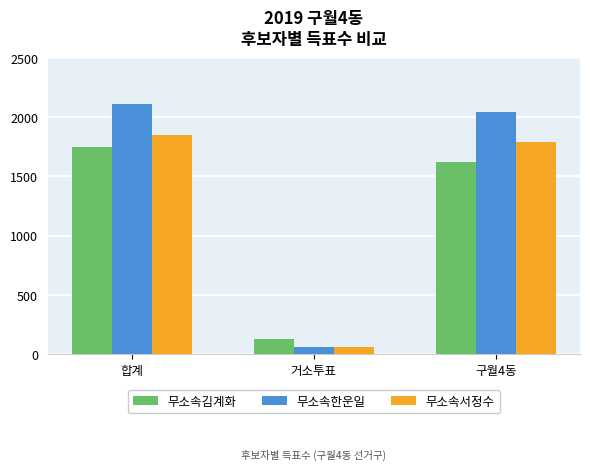

What is the average value of the 무소속서정수 series?

1232